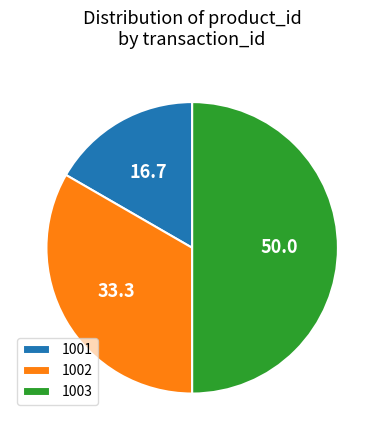

Which has a higher value, 1002 or 1003?

1003